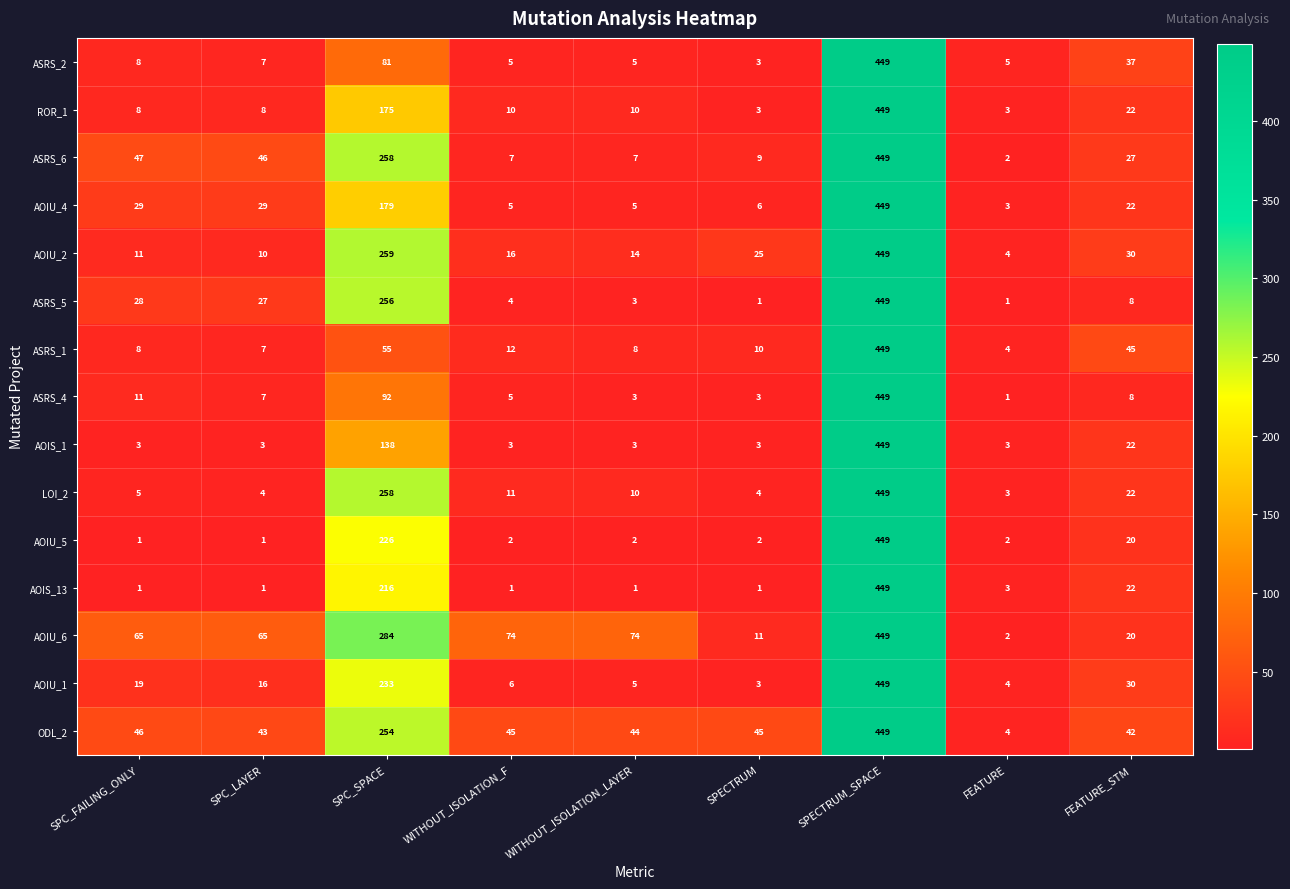

What is the spread (max minus min) of values at SPC_FAILING_ONLY?

64